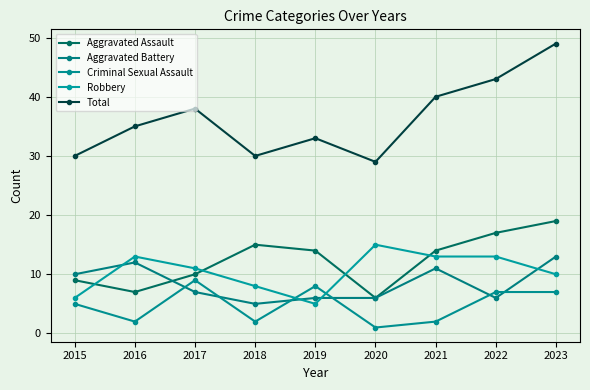

Which series ends up on top after the final intersection of Robbery and Aggravated Assault?

Aggravated Assault